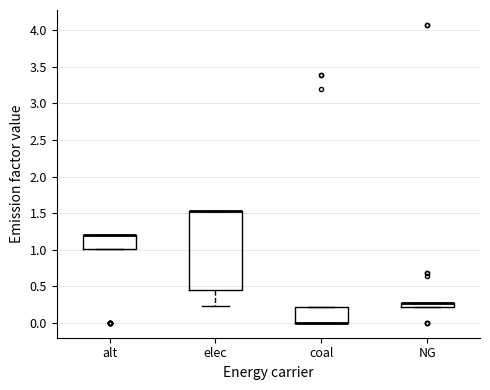

Comparing the boxes themselves (not the whiskers), which one is the tallest?

elec